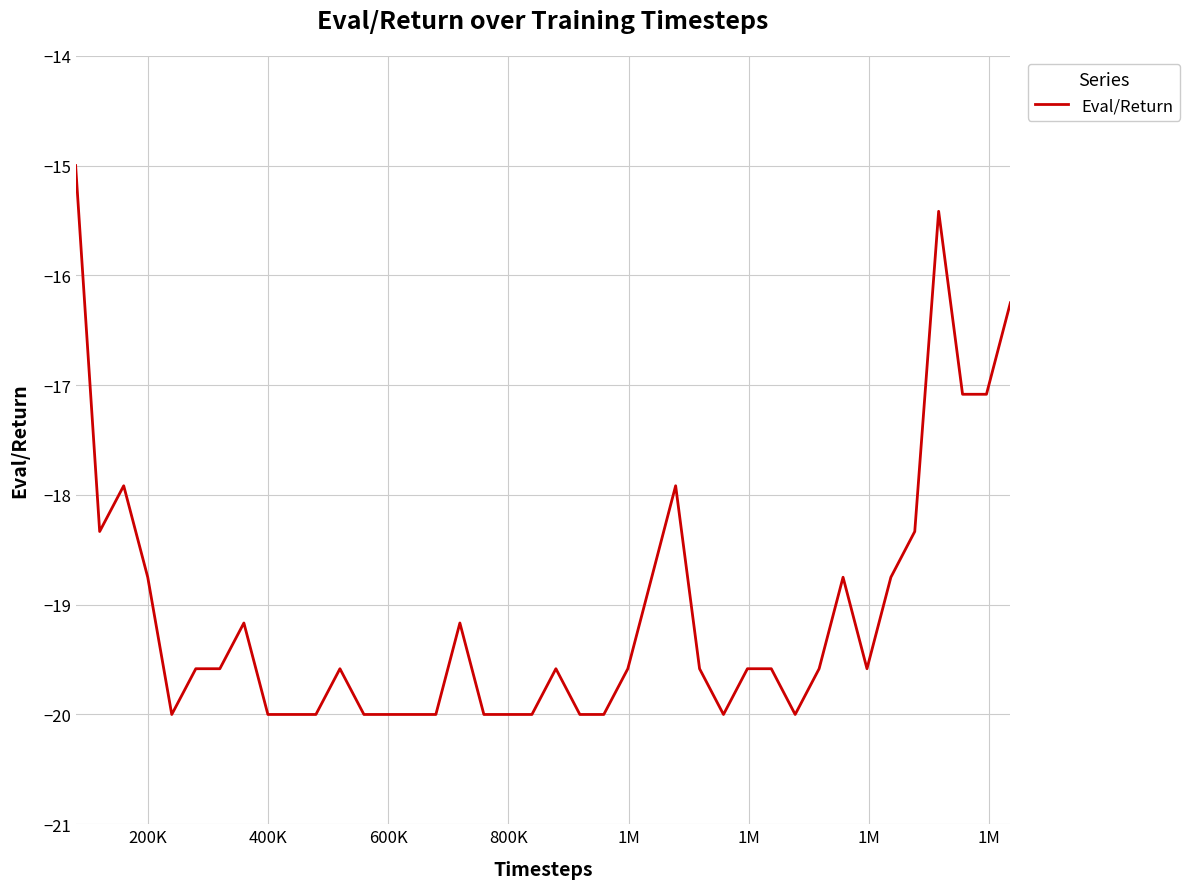

What is the smallest value displayed?

-20.0